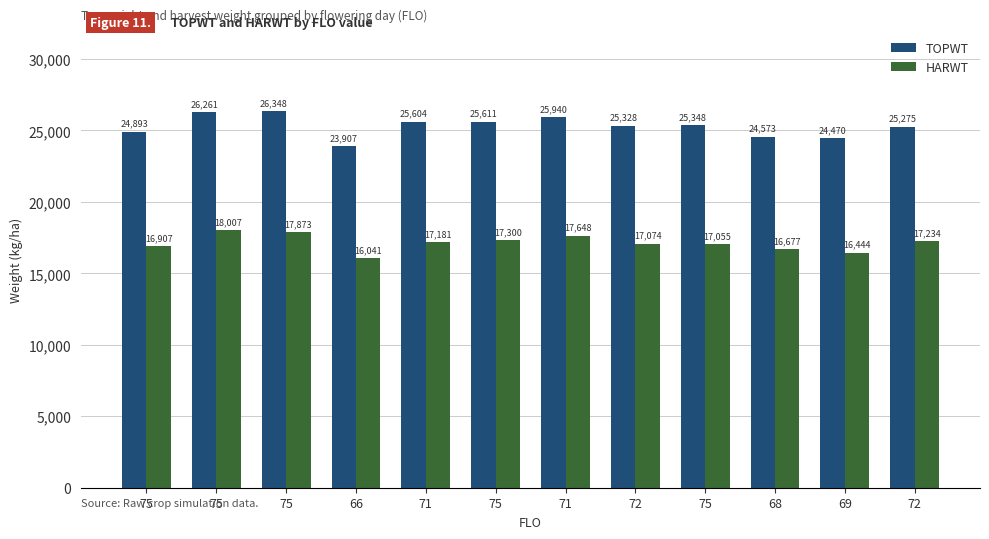

What is the greatest value displayed?

26348